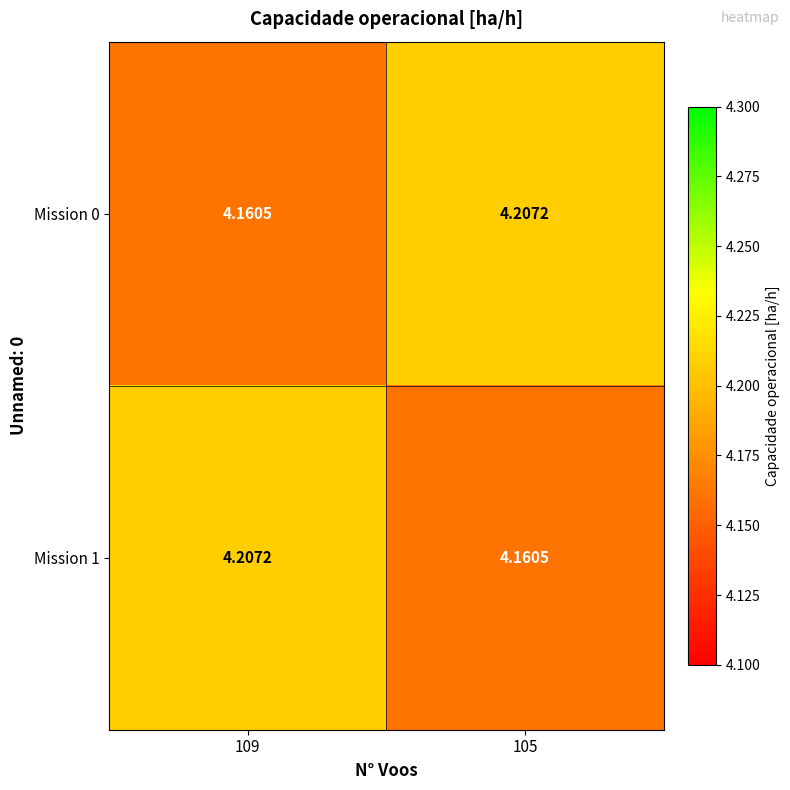

Count the number of categories in the chart.

2